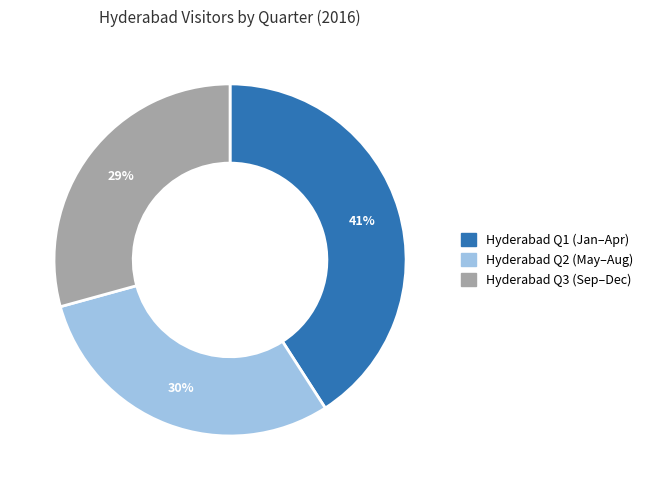

To the nearest percent, what is the average slice percentage?

33%